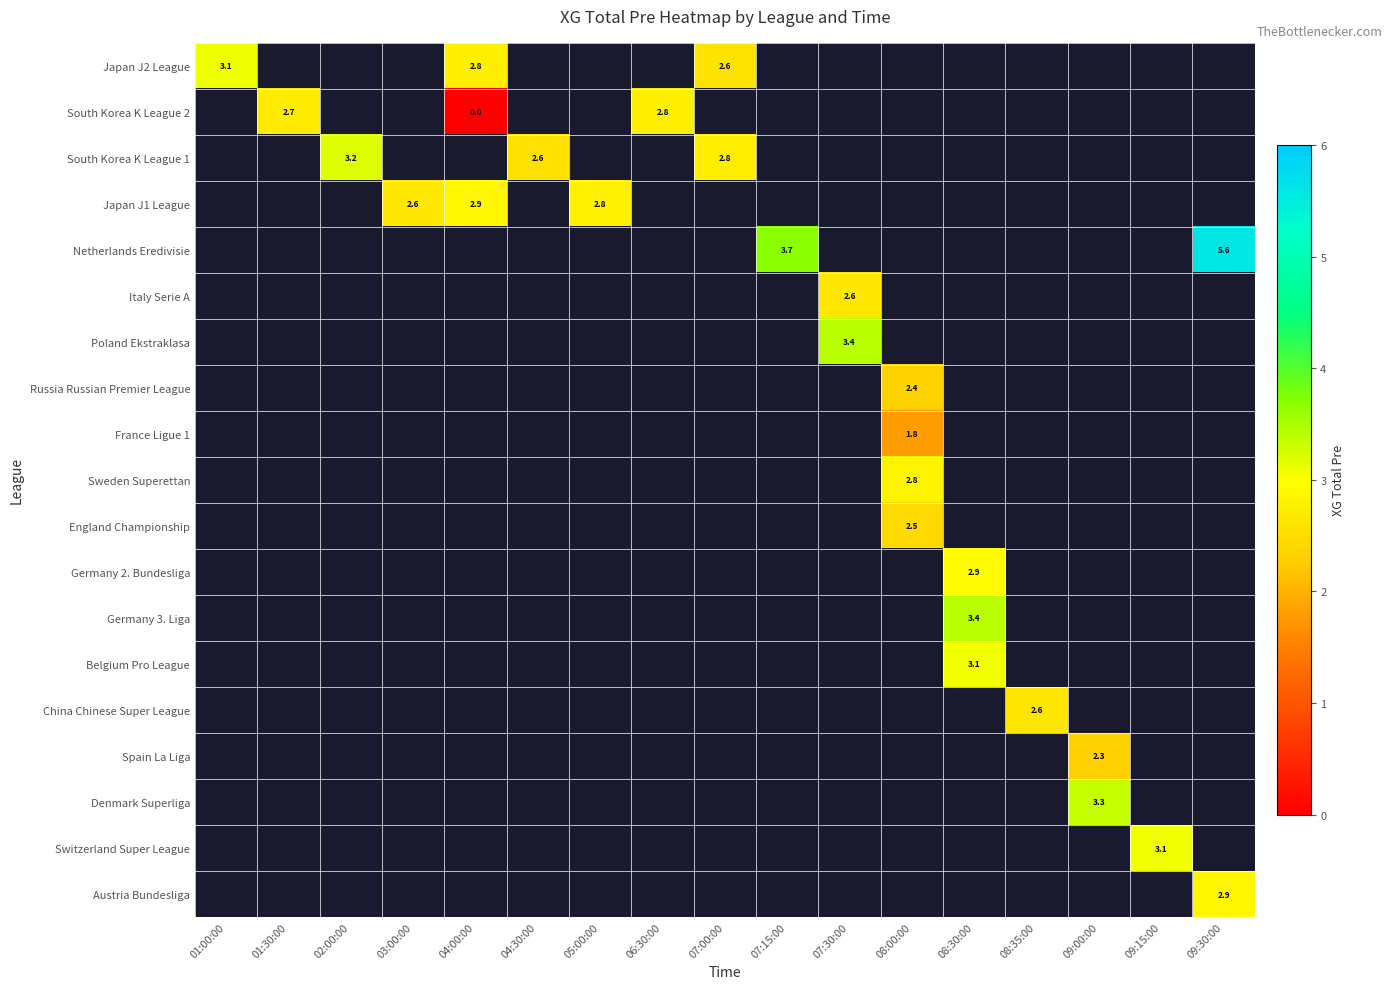

What is the approximate value of England Championship at 08:00:00?

2.5